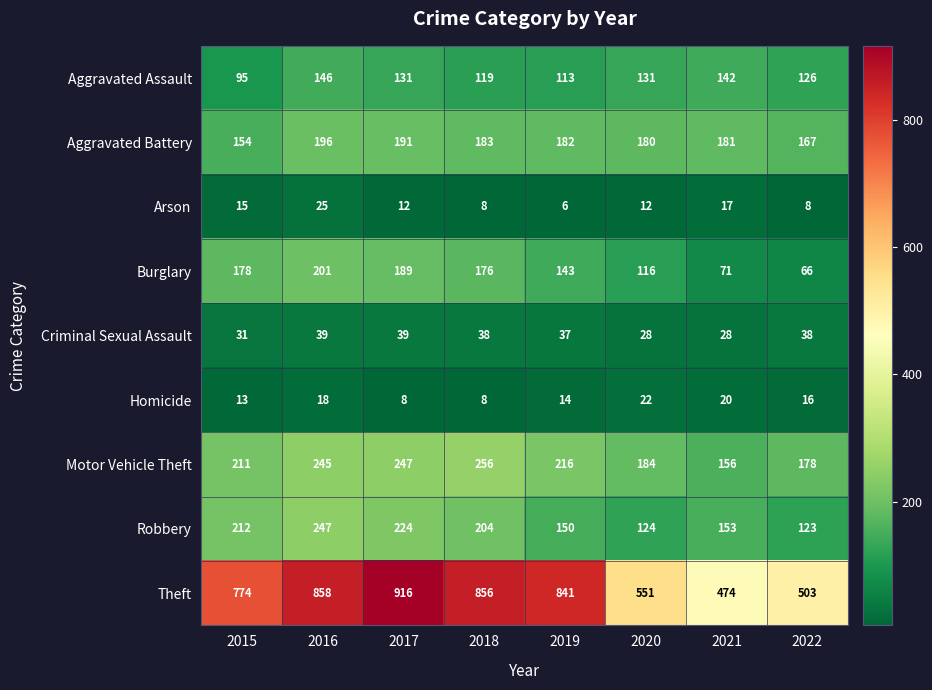

Count the number of data series in this chart.

9